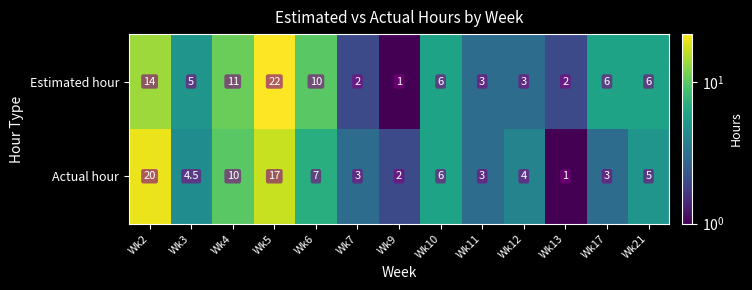

What is the average value of the Estimated hour series?

7.0